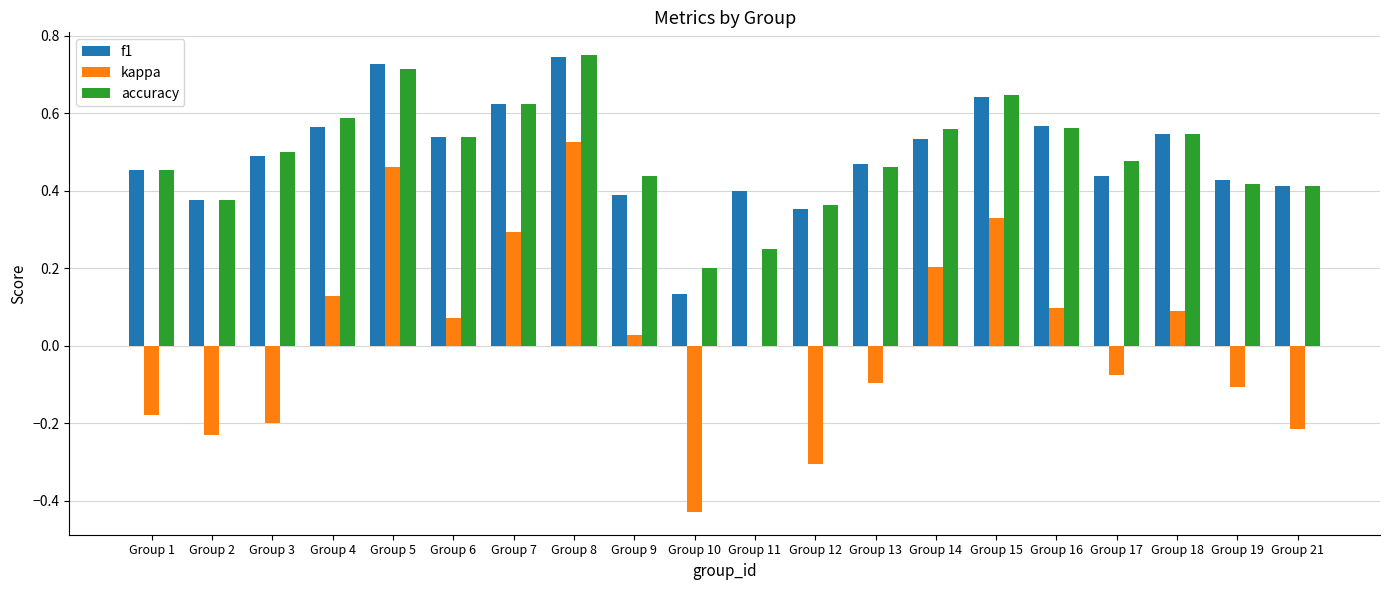

Between Group 4 and Group 13, which series saw the biggest shift?

kappa